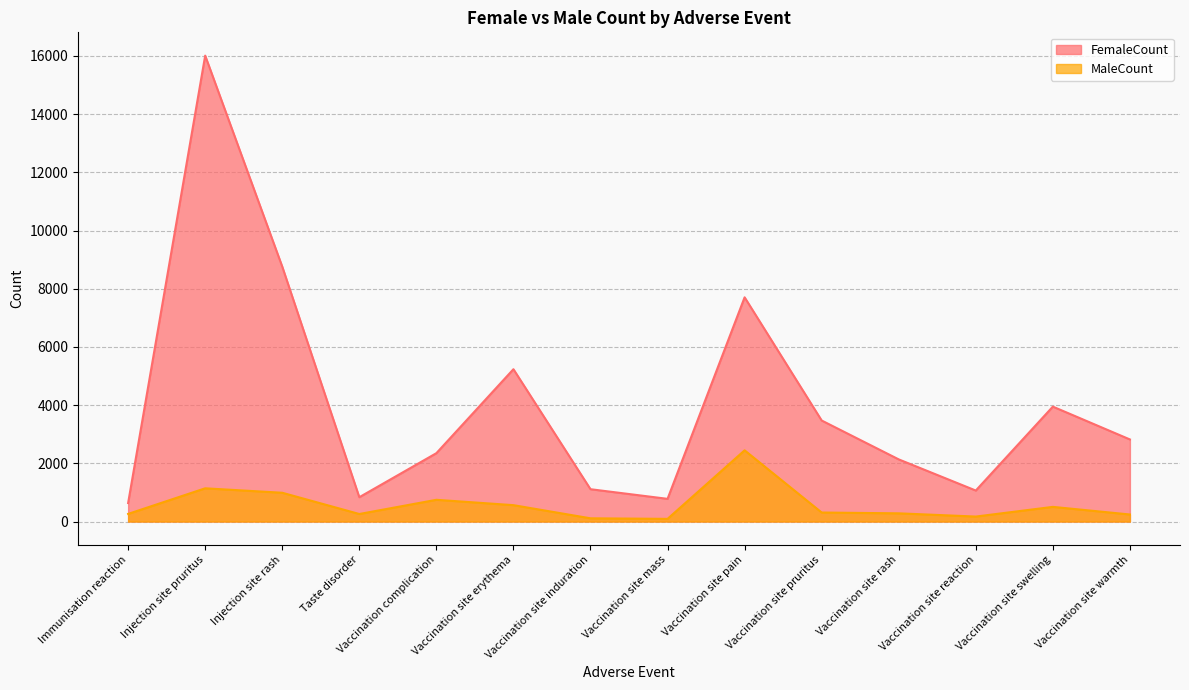

At which category does MaleCount reach its first local valley?

Taste disorder